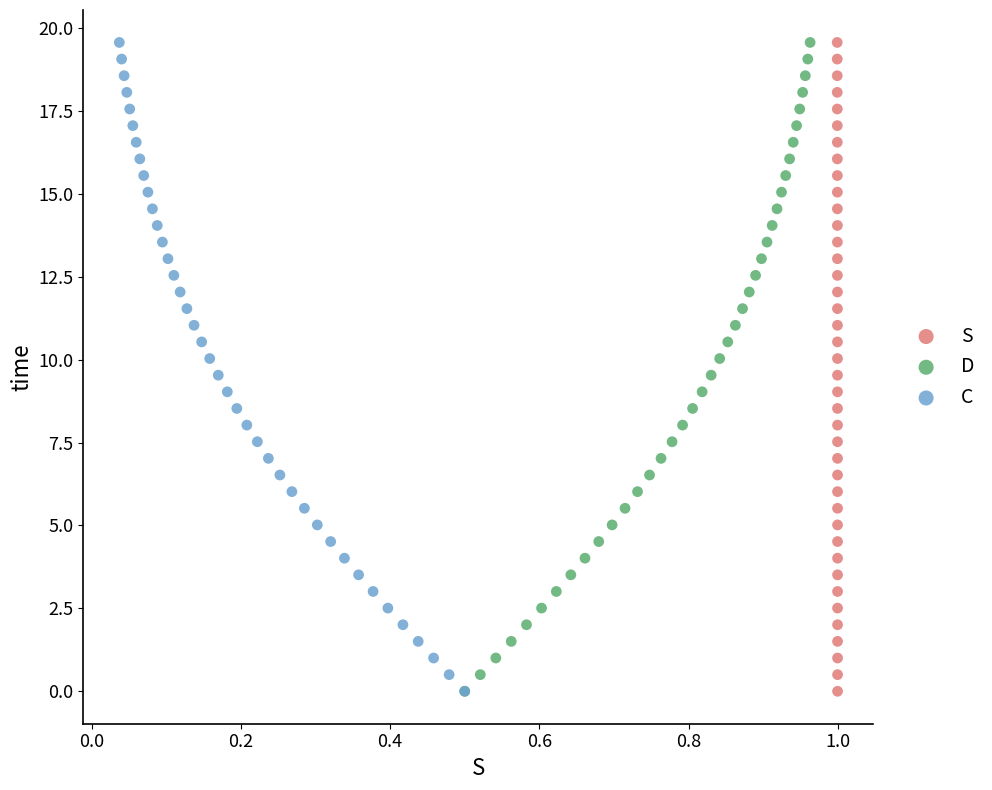

What are all the series names shown in the legend?

S, D, C